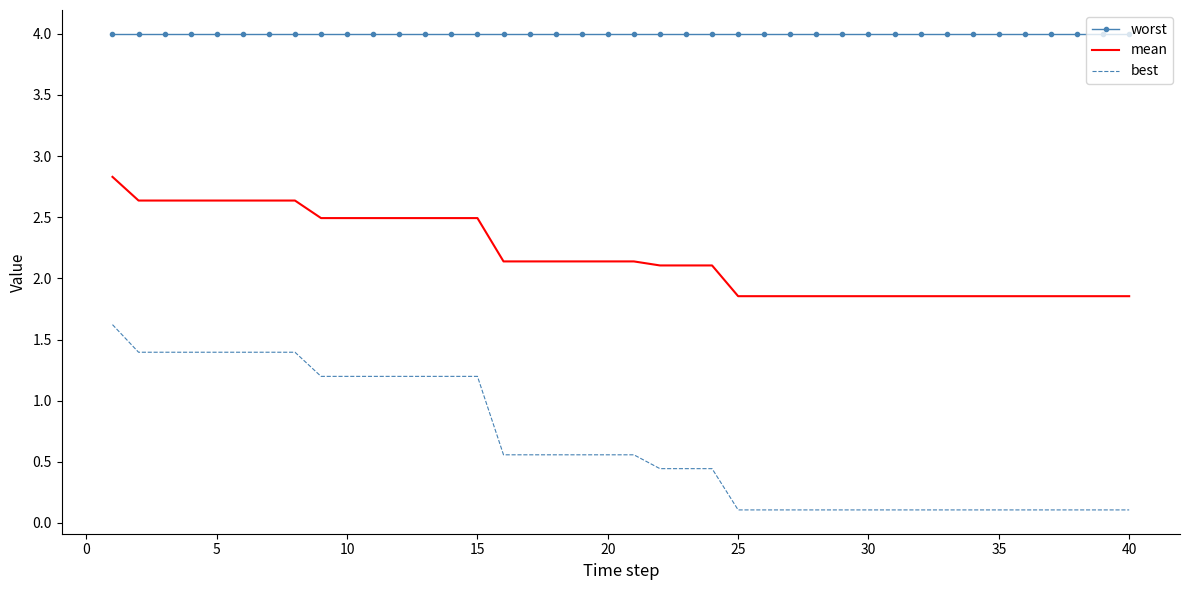

Rank the series by their average value, from highest to lowest.

worst, mean, best